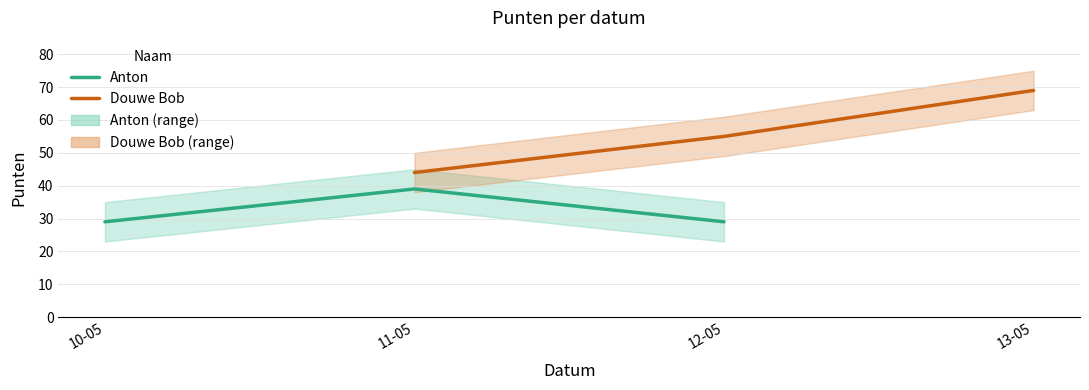

How many values in Anton are above zero?

3